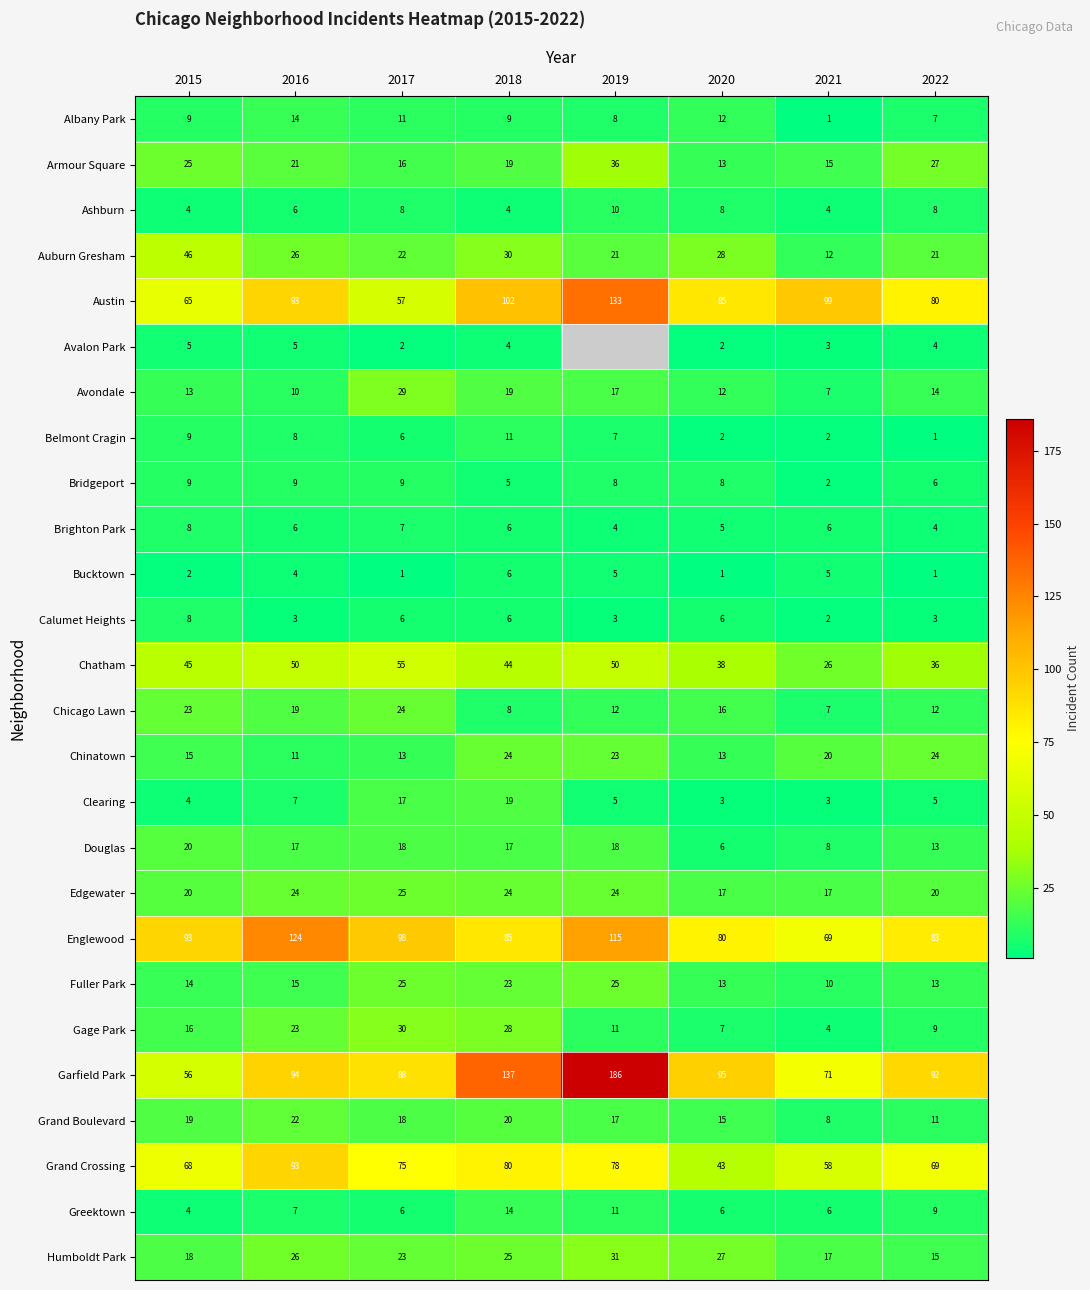

What is the total value across all series at 2020?

561